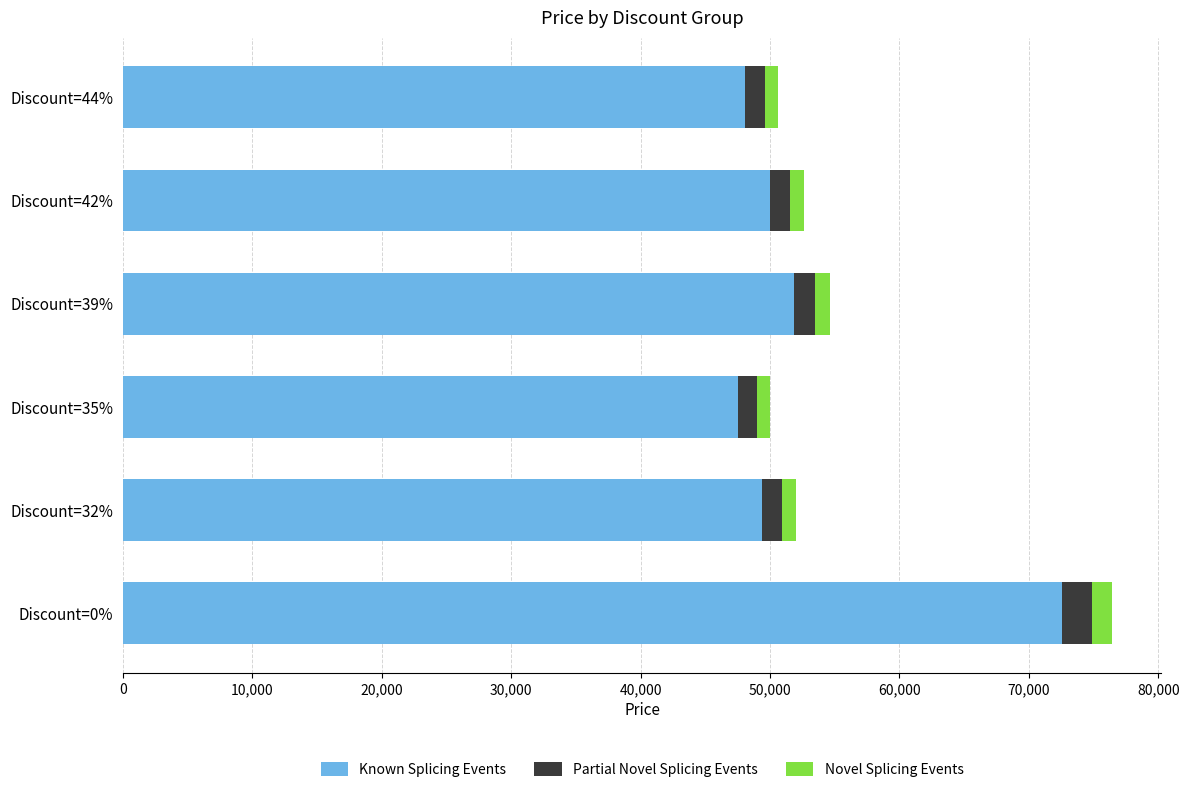

What is the sum of all Known Splicing Events values?

319390